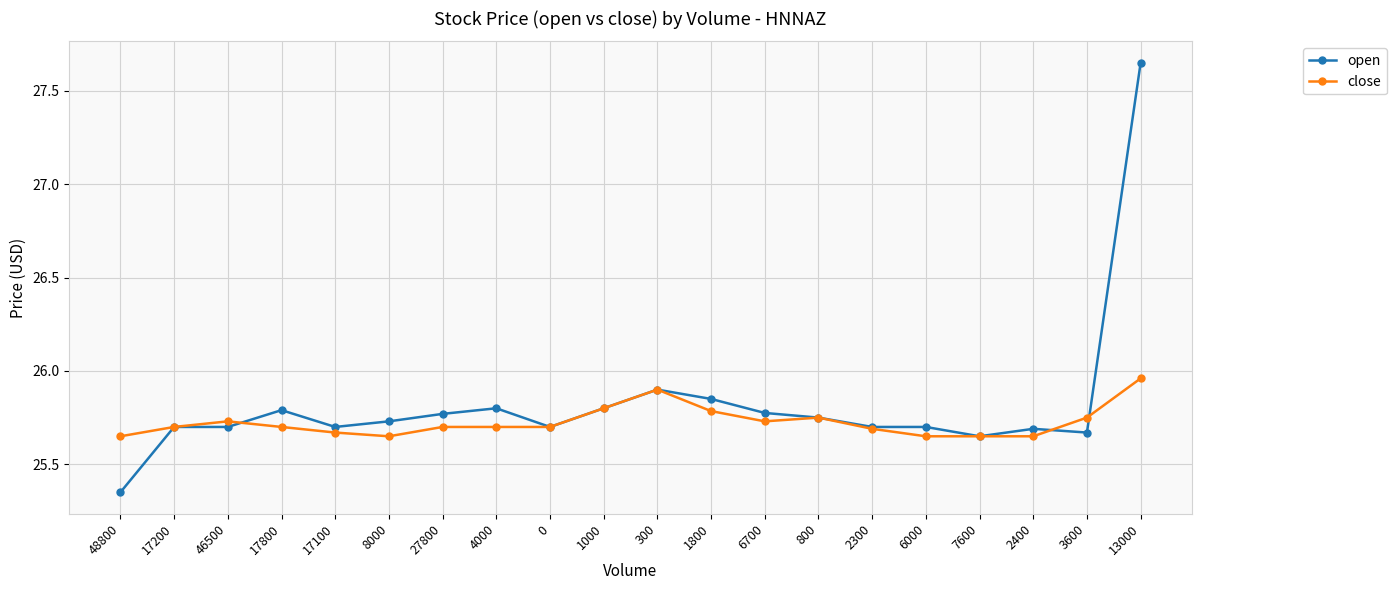

At which label does open reach its peak?

13000